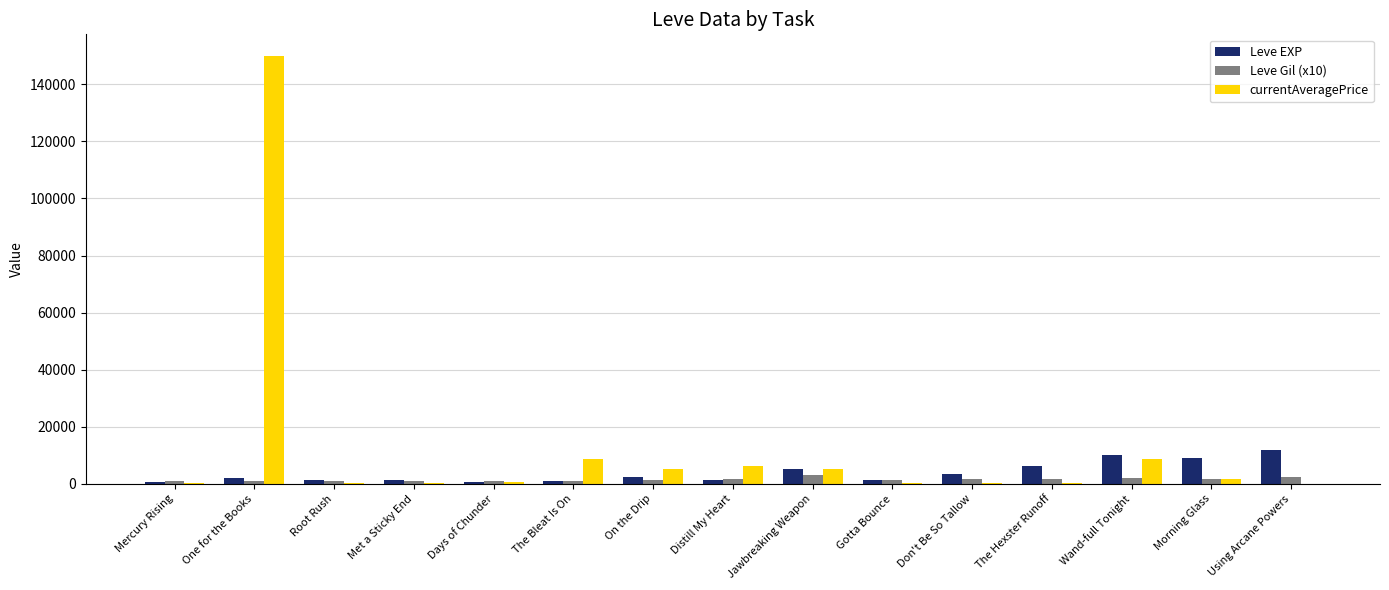

What is the average value of the Leve EXP series?

3910.7